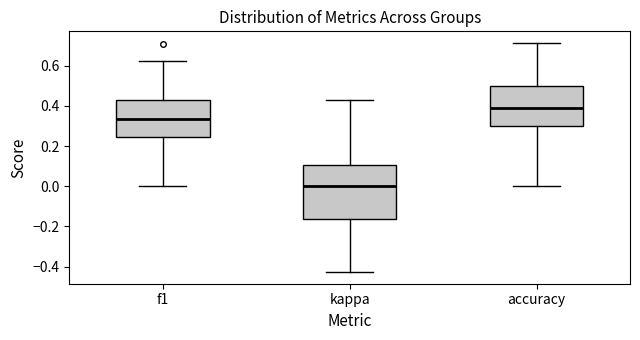

Comparing the boxes themselves (not the whiskers), which one is the tallest?

kappa